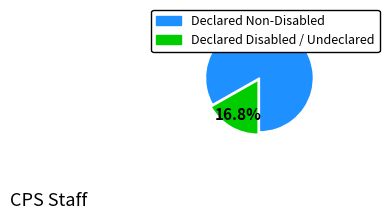

Is there a majority slice in this chart?

Yes